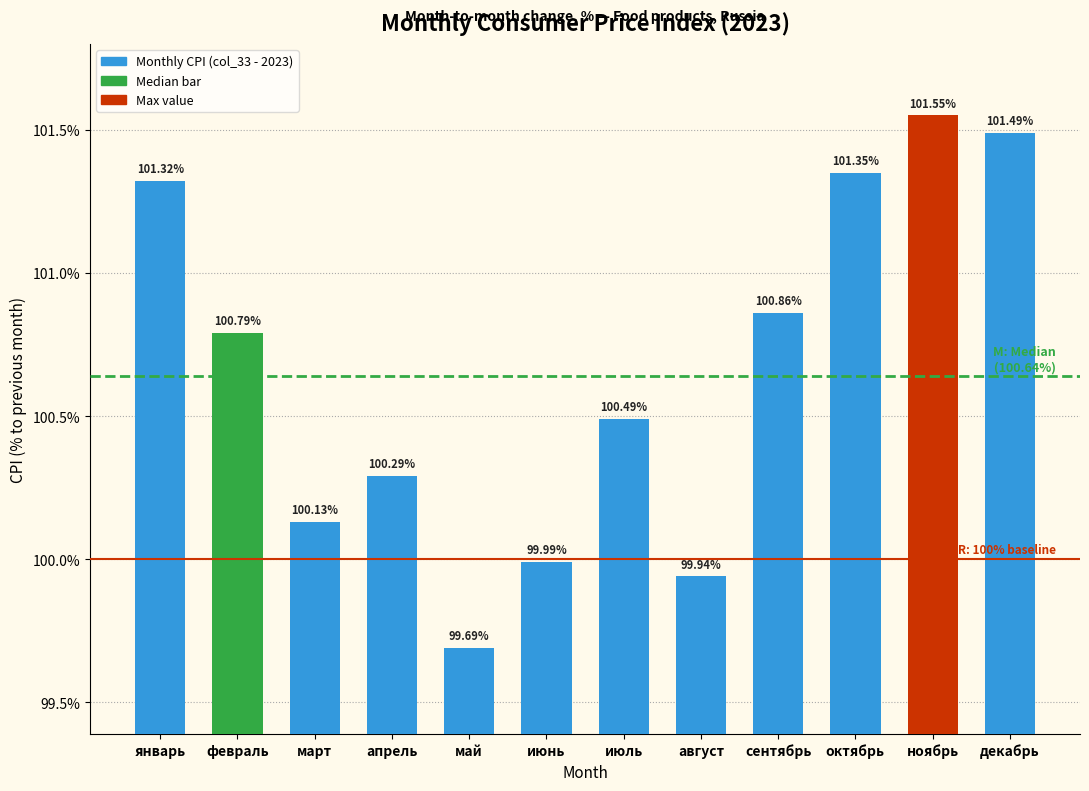

List the labels in order of value, smallest first.

май, август, июнь, март, апрель, июль, февраль, сентябрь, январь, октябрь, декабрь, ноябрь